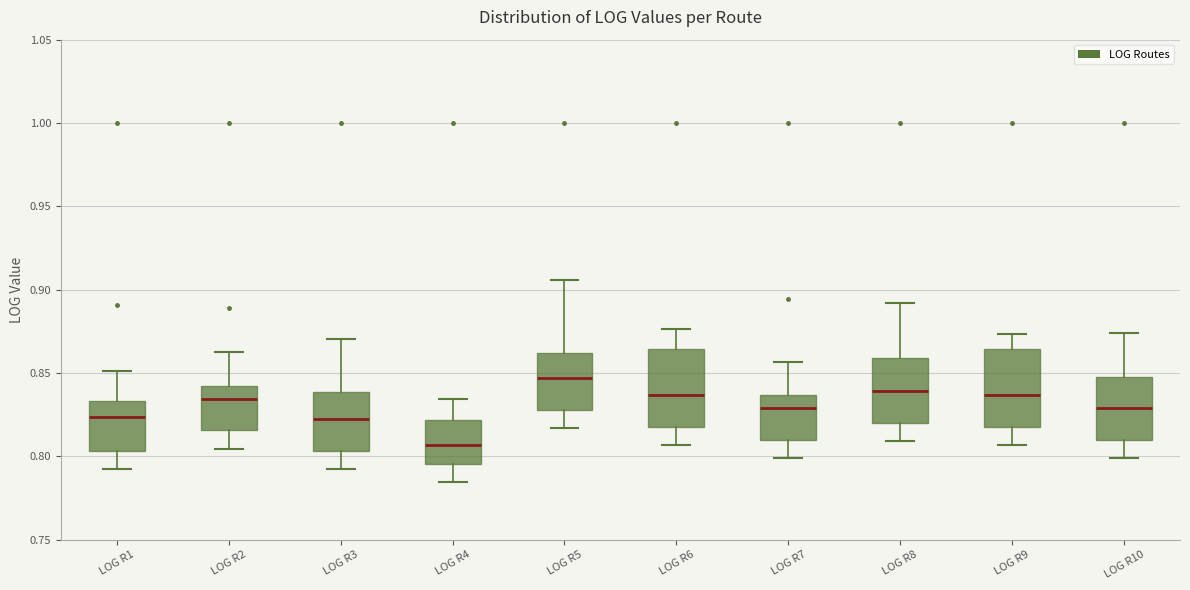

Where does the upper whisker of the box for LOG R10 end on the y-axis? The values are not printed on the chart, so give them approximately, as read against the axis.

0.875